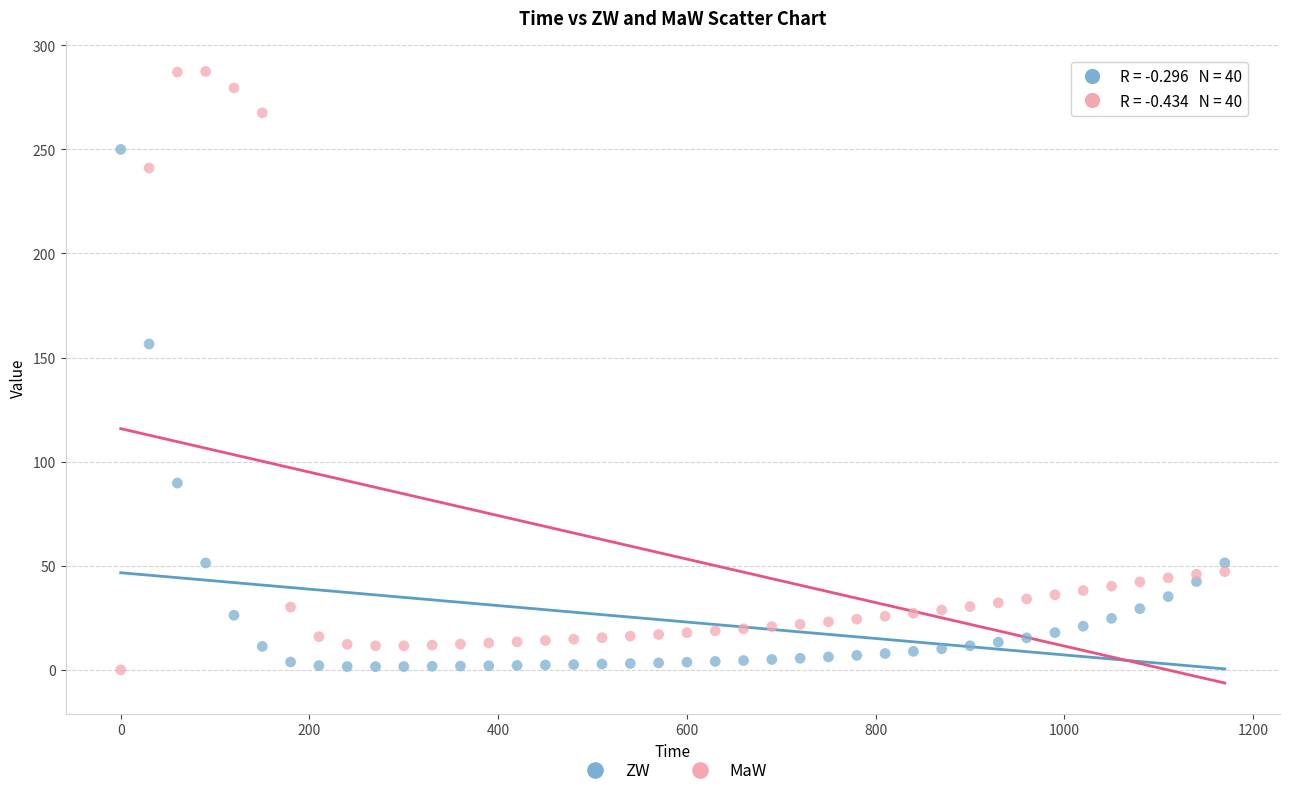

In the ZW series, what Y value is closest to 125?

156.5